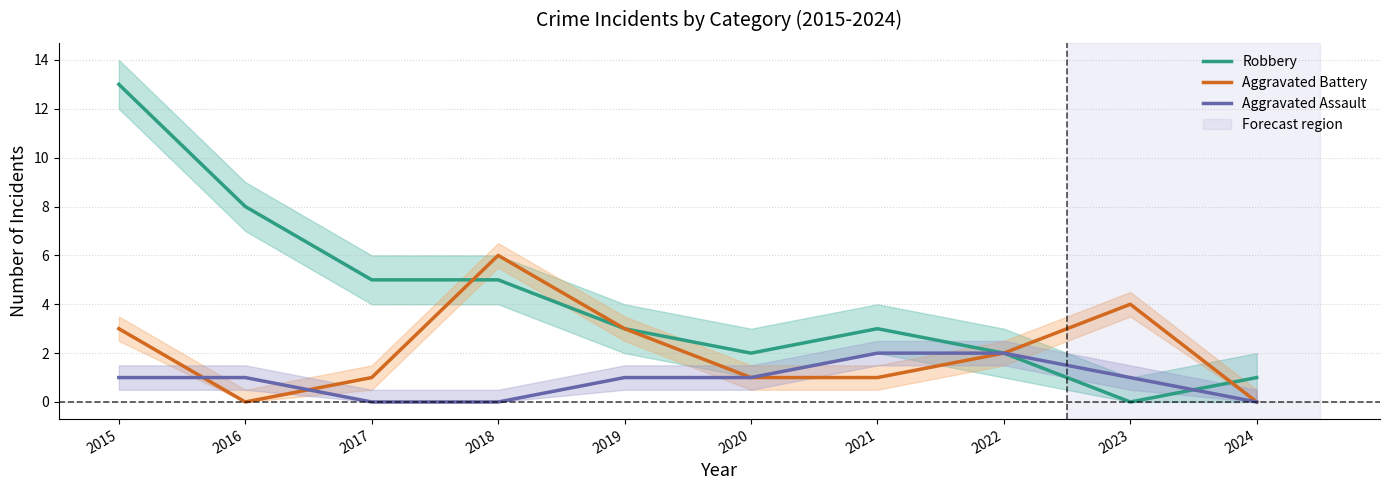

Between 2018 and 2023, which series saw the biggest shift?

Robbery